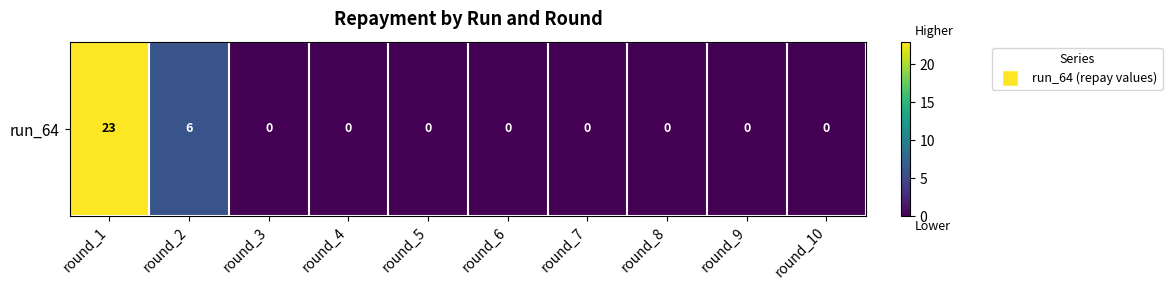

Reading right to left, transcribe all the data shown in this chart.

0	0	0	0	0	0	0	0	6	23